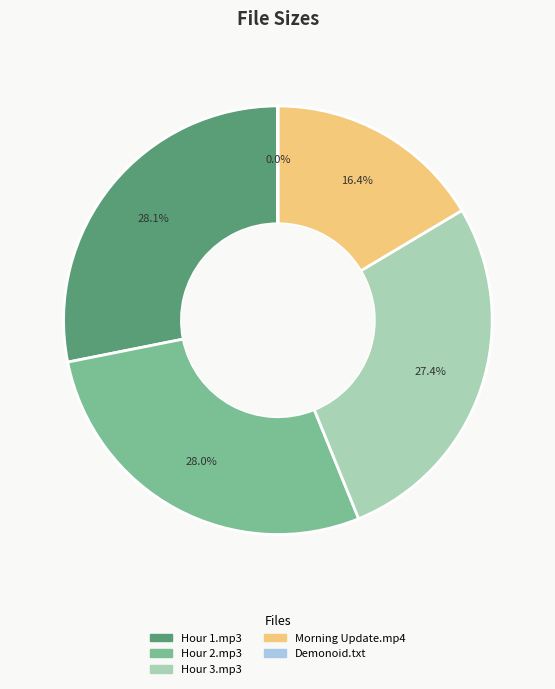

Is there any slice that represents more than half of the pie?

No